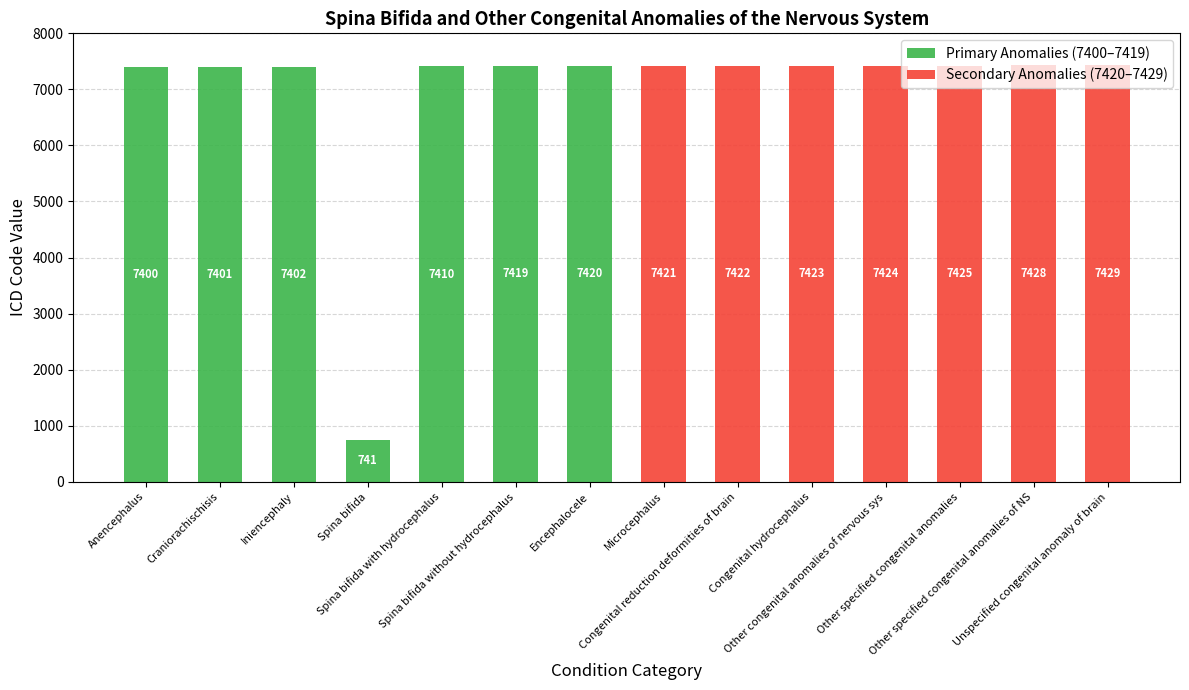

The value of Primary Anomalies (7400–7419) at Anencephalus is 9886. True or false?

False